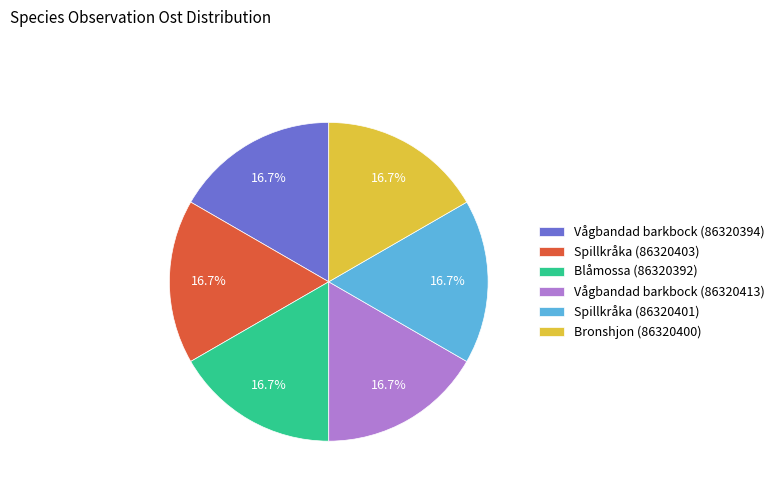

To the nearest percent, what portion does Bronshjon (86320400) represent?

17%